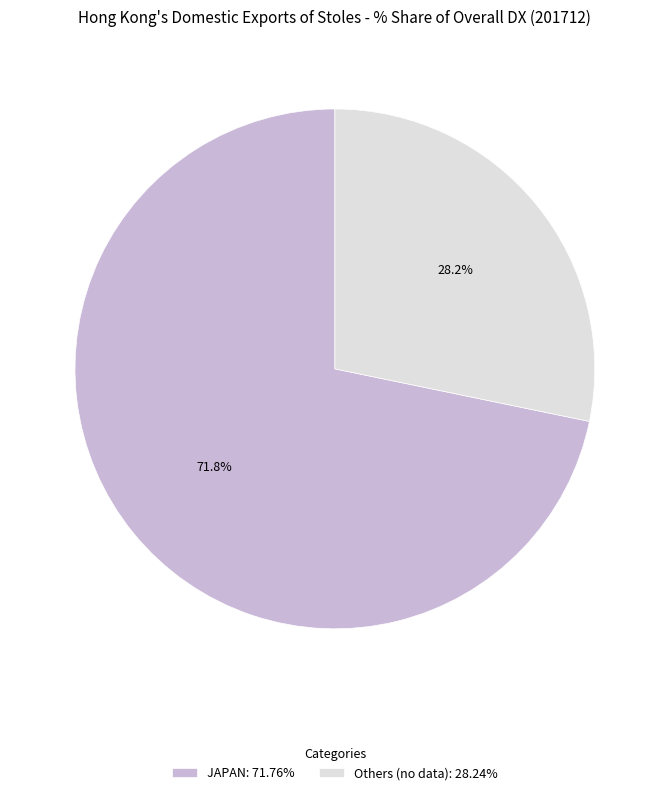

What is the ratio of the value at Others (no data): 28.24% to the value at JAPAN: 71.76%?

0.4